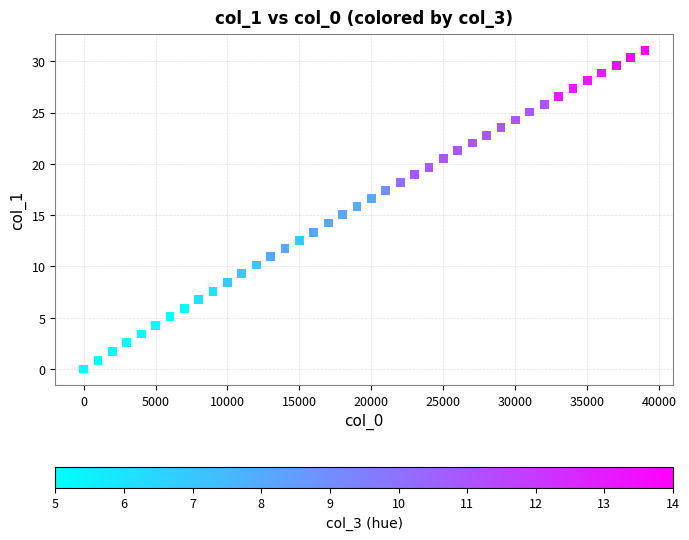

What is the range of X values (max minus min)?

39000.0